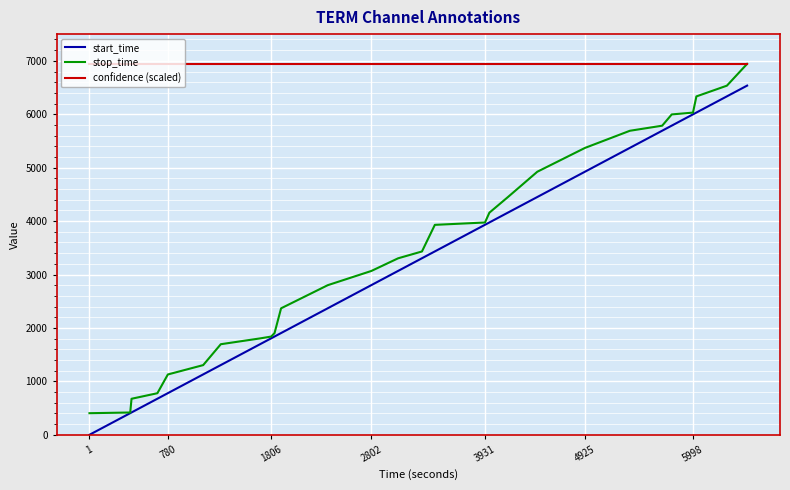

How many lines are shown in the chart?

3